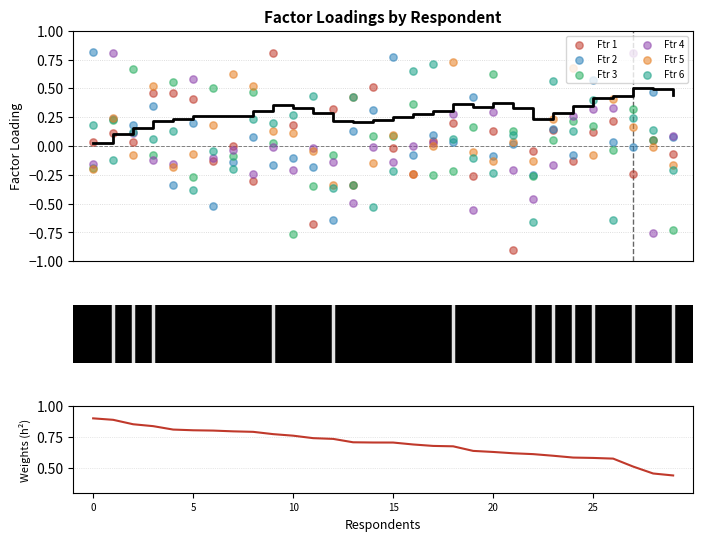

Is the value of Ftr 5 at res-5 greater than the value of Ftr 6 at res-1?

No